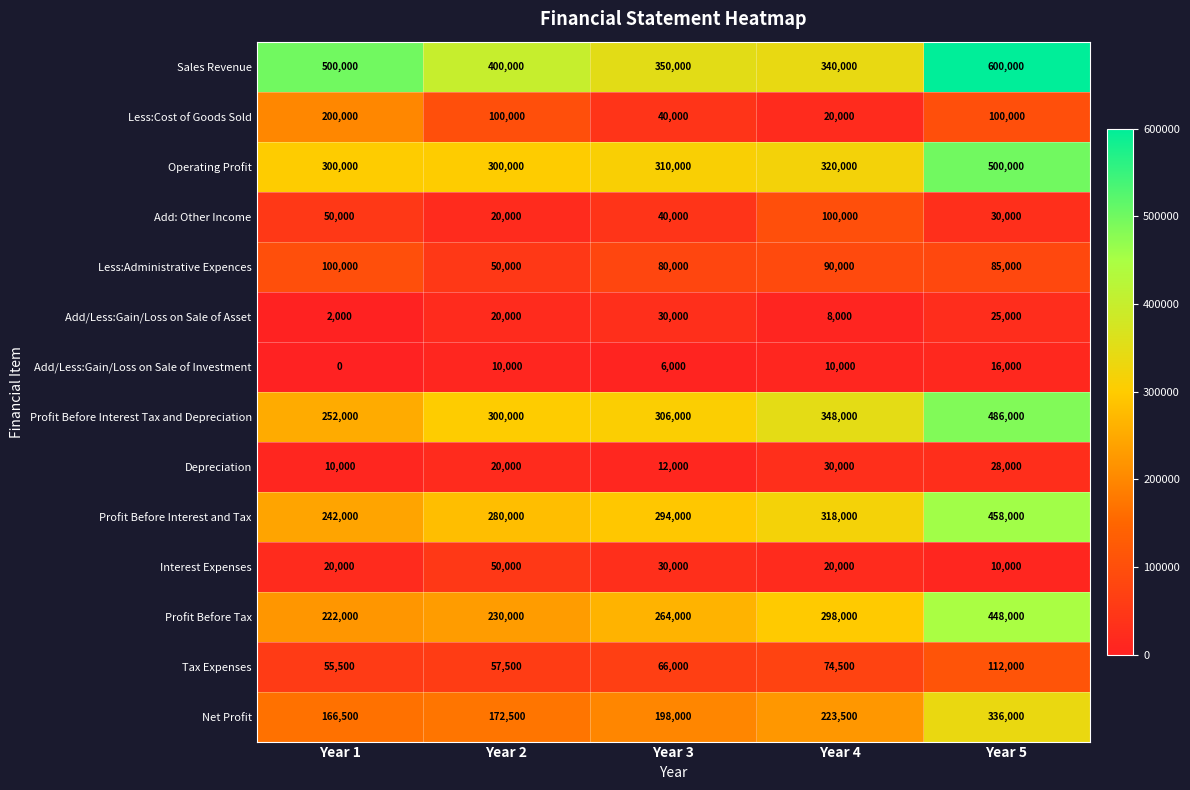

Which series has the largest total across all categories?

Sales Revenue